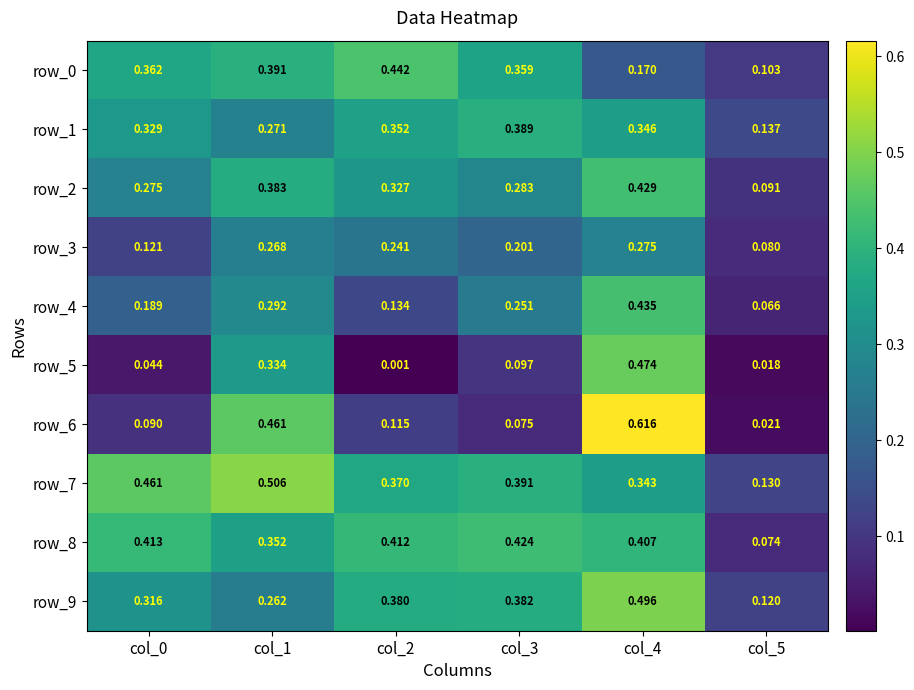

Is the value of row_2 at col_3 greater than the value of row_3 at col_2?

Yes